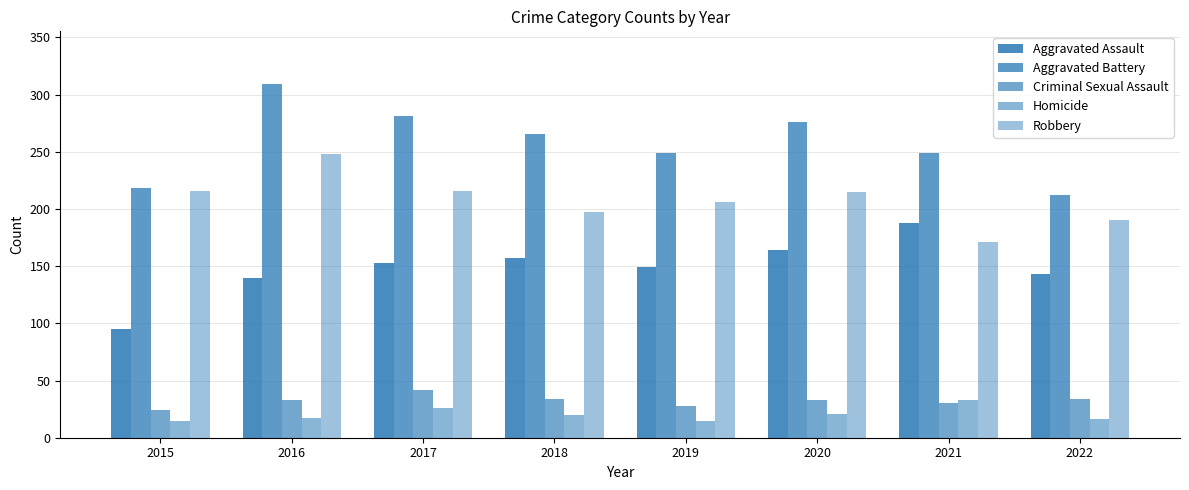

What is the sum of all Criminal Sexual Assault values?

258